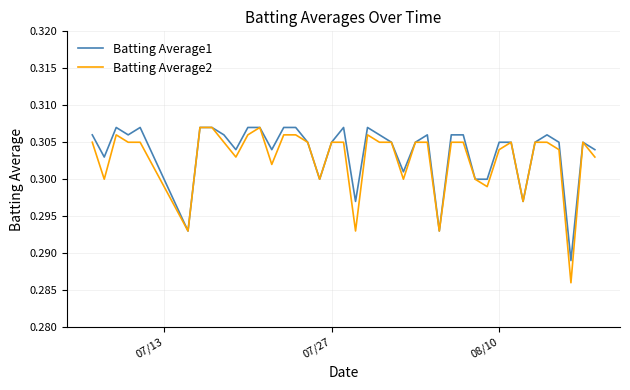

Which series has the widest spread of values?

Batting Average2